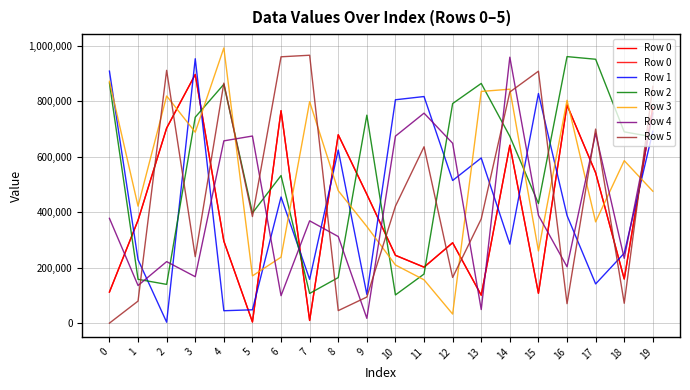

How many intersections are there between Row 4 and Row 2?

11